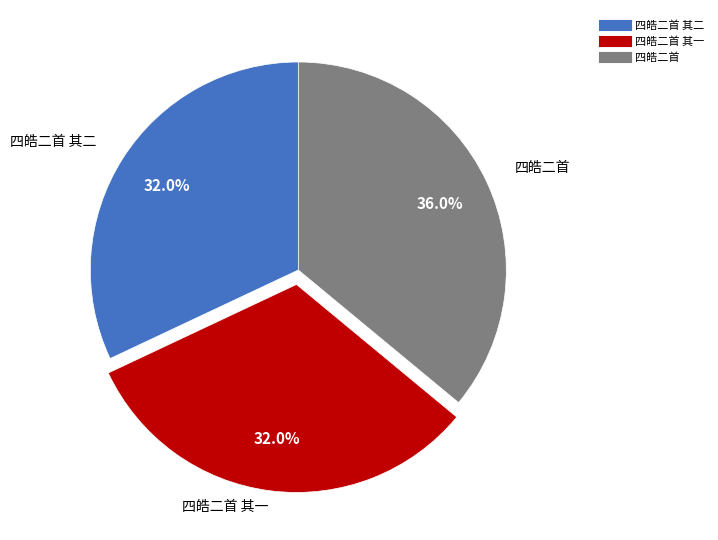

Is there any slice that represents more than half of the pie?

No